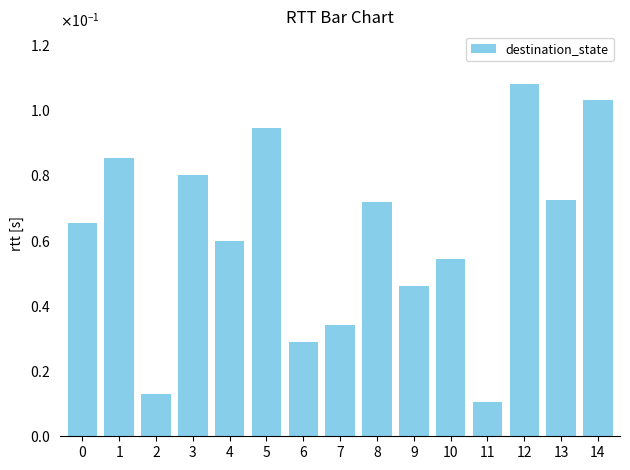

Does the chart contain any negative values?

No